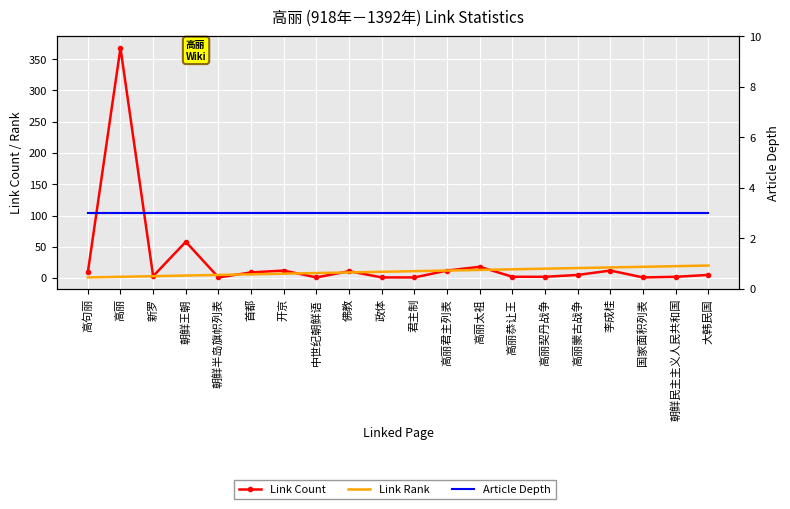

The value of Link Rank at 国家面积列表 is 18. True or false?

True